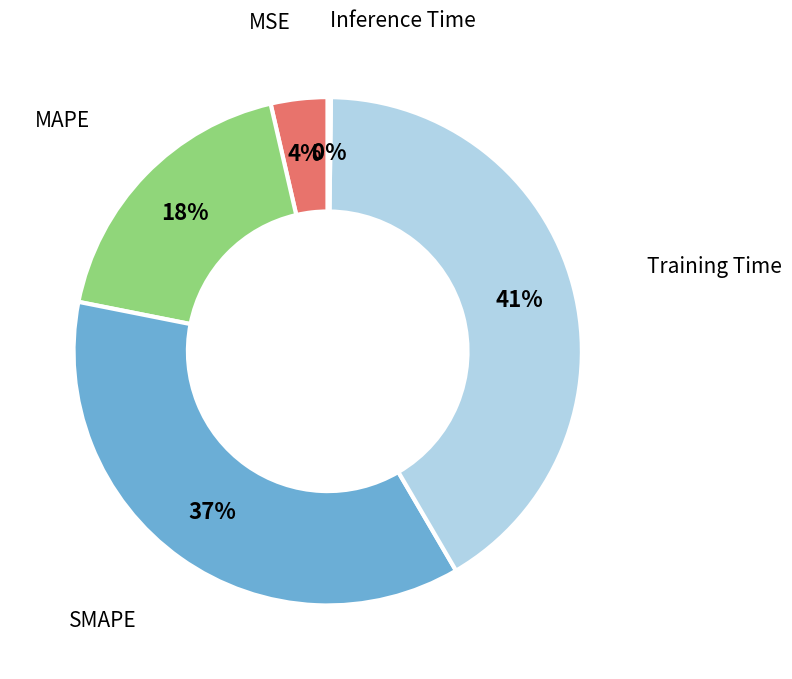

True or false: Training Time accounts for 46% of the total.

False